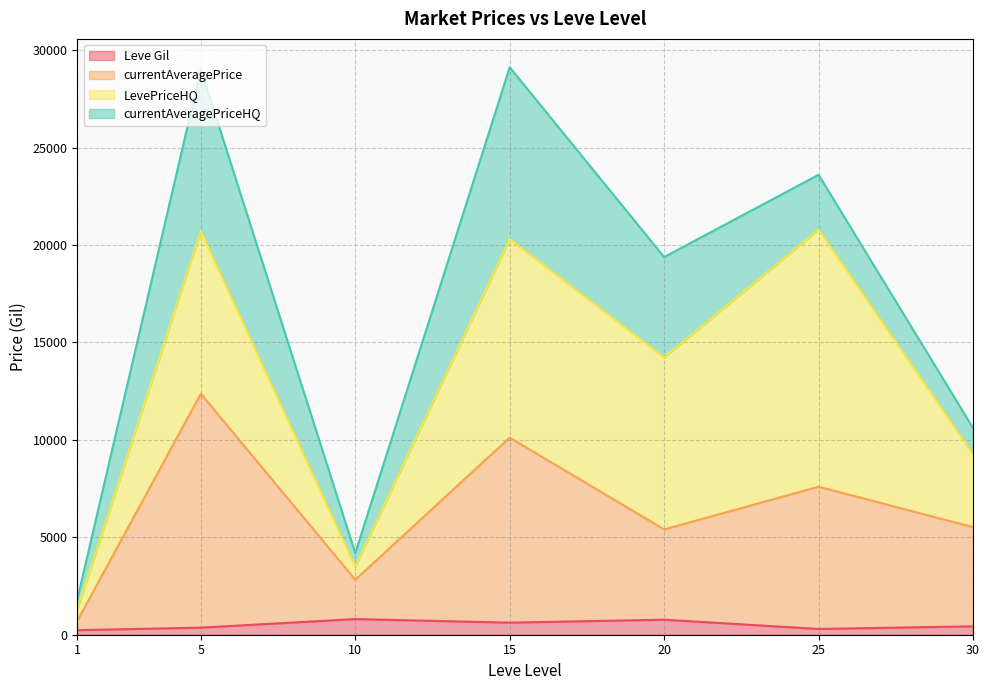

Does the chart display data point markers on the line(s)?

No